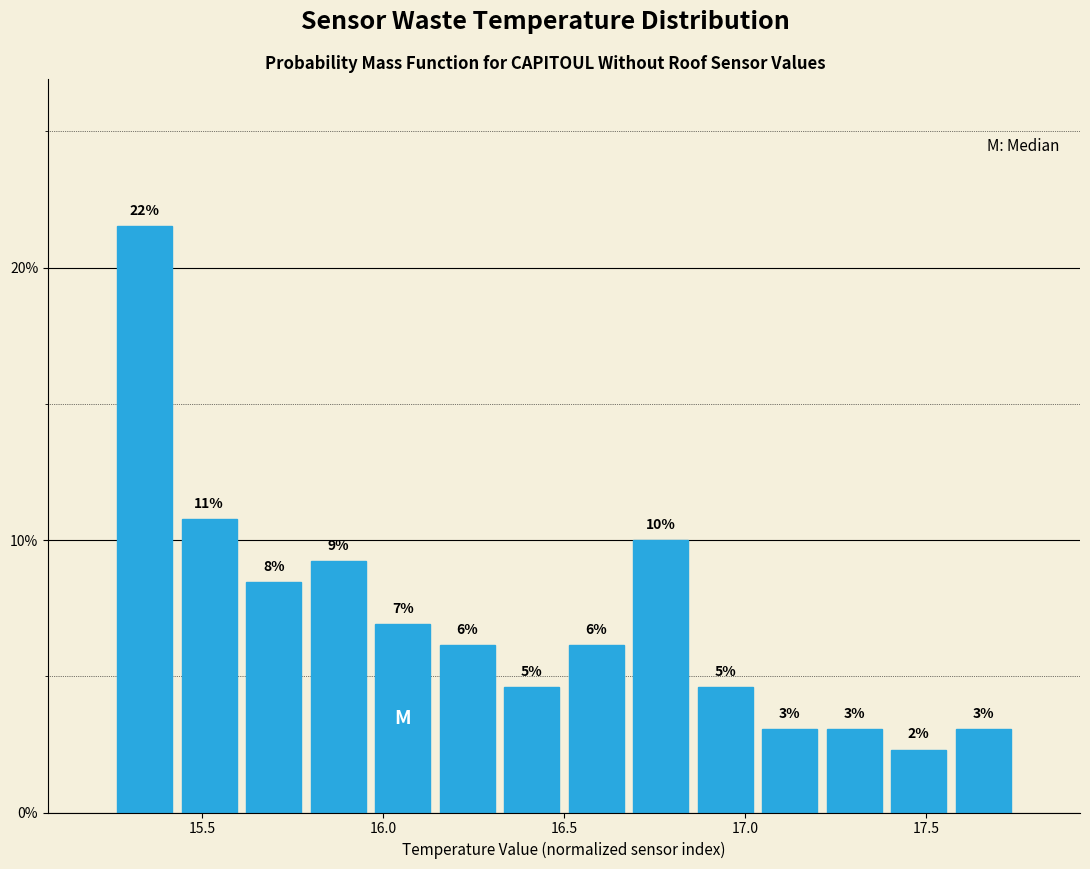

Read against the x-axis, roughly where is the centre of the tallest bar?

15.35